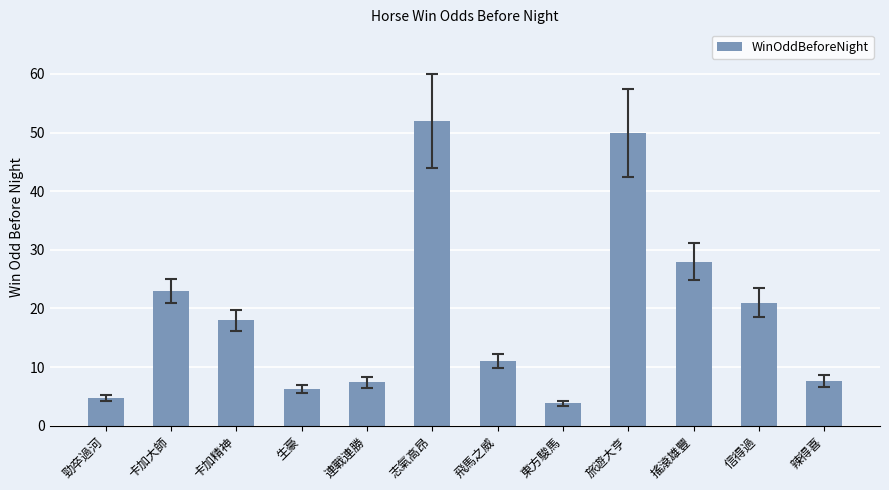

Does the chart contain stacked bars?

No